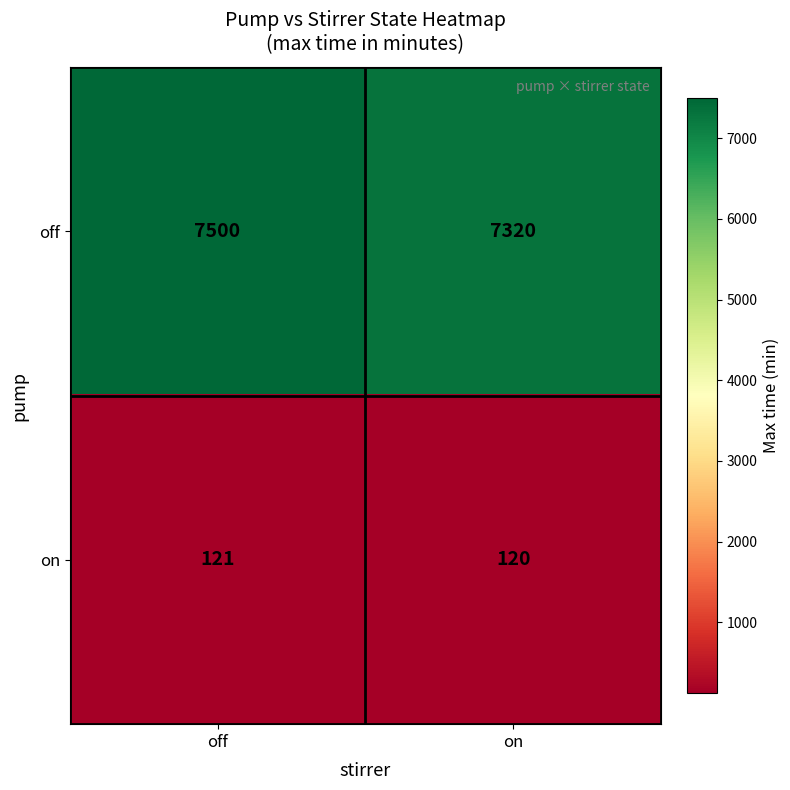

At which category is the sum across all series the highest?

off